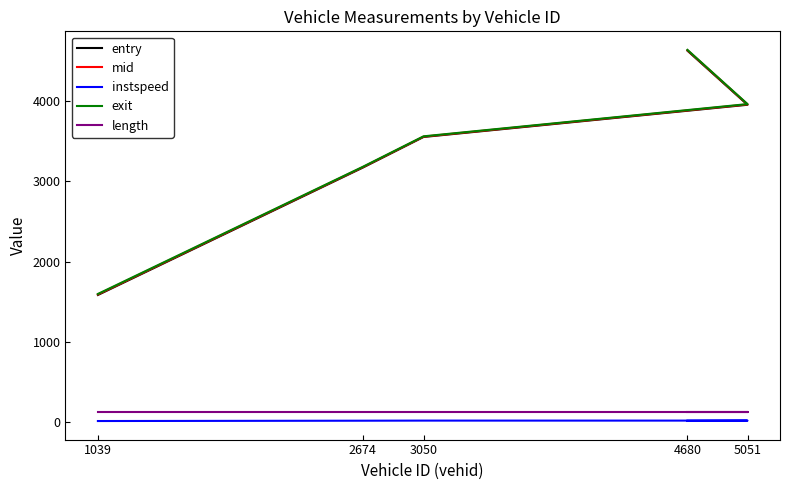

True or false: length and mid intersect in this chart.

False